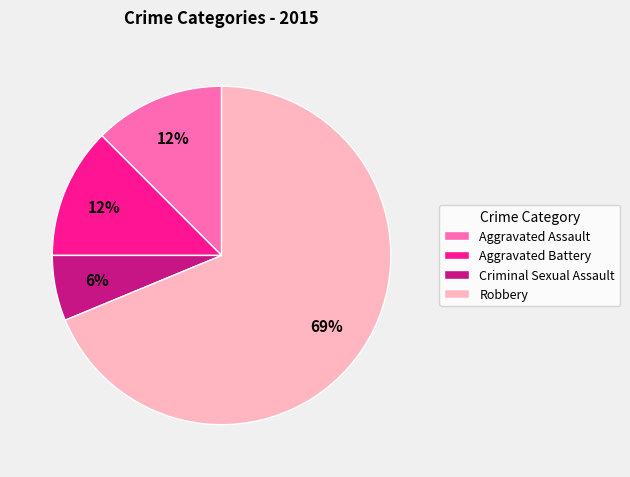

The Robbery slice represents 58% of the pie. True or false?

False